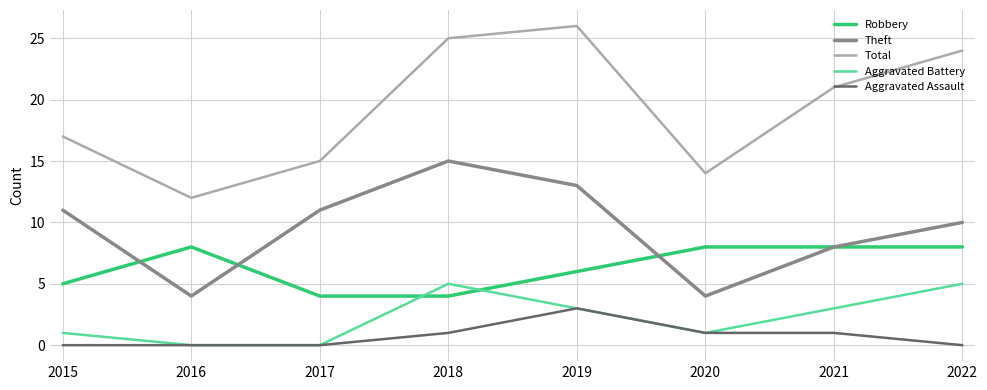

The Aggravated Assault series shows 1 at 2018. True or false?

True